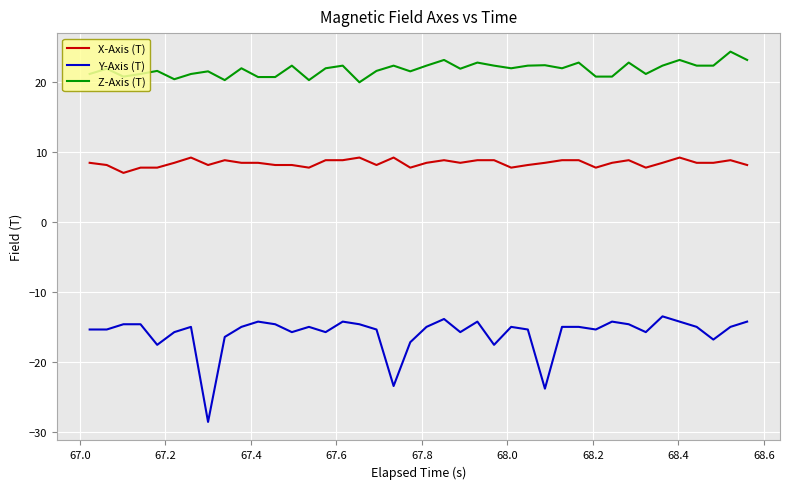

Which series has the widest spread of values?

Y-Axis (T)